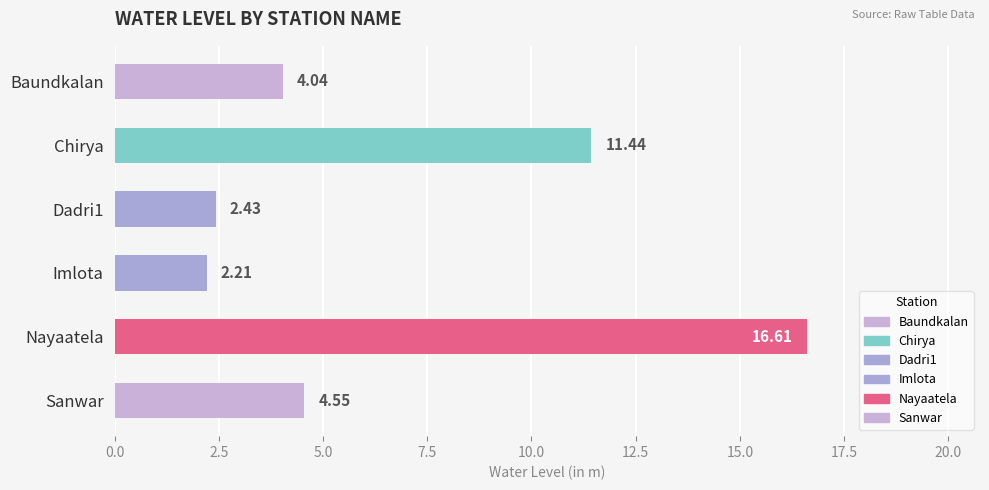

What is the label of the 4th bar from the top?

Imlota